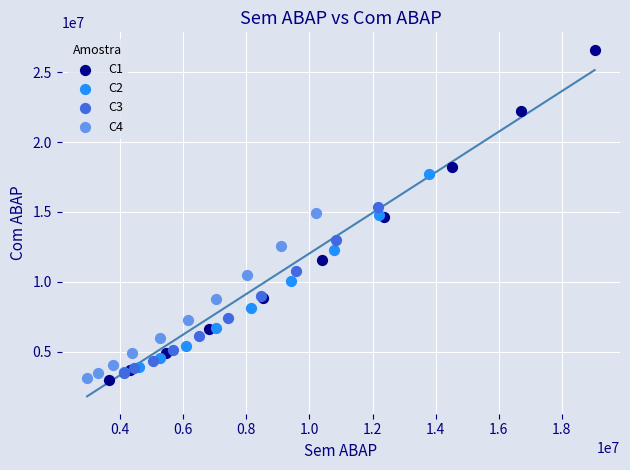

Which series has the largest Y range (max minus min)?

C1